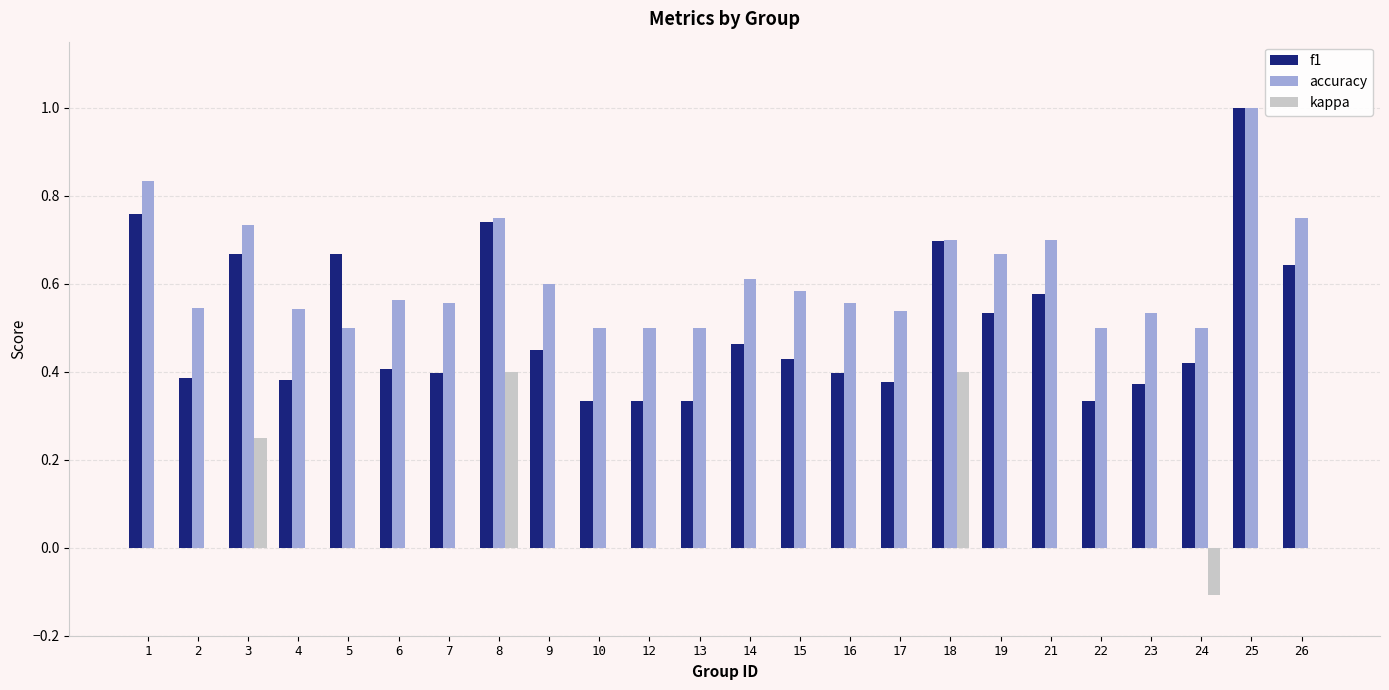

What is the greatest value displayed?

1.0